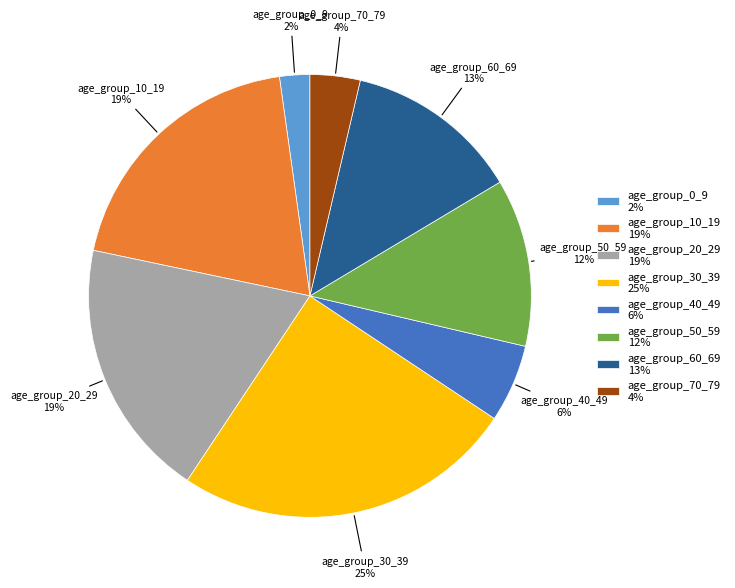

What is the smallest slice in the pie chart?

age_group_0_9 2%